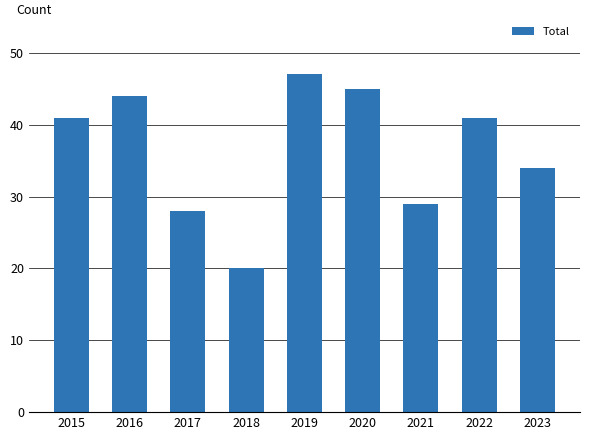

The chart shows a value of 25 at 2020. True or false?

False